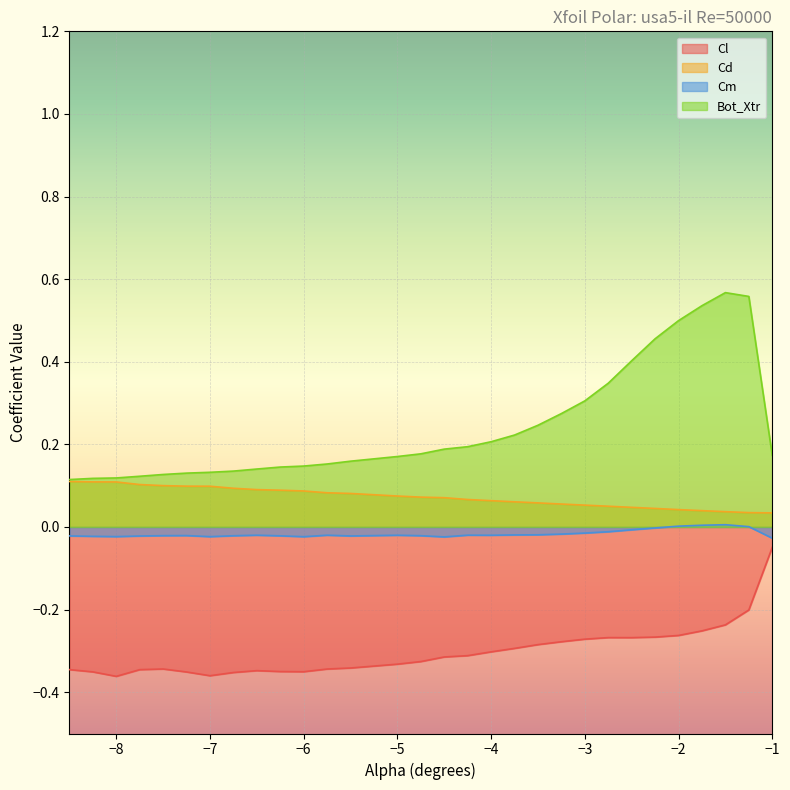

The value of Bot_Xtr at -2.5 is 0.6. True or false?

False